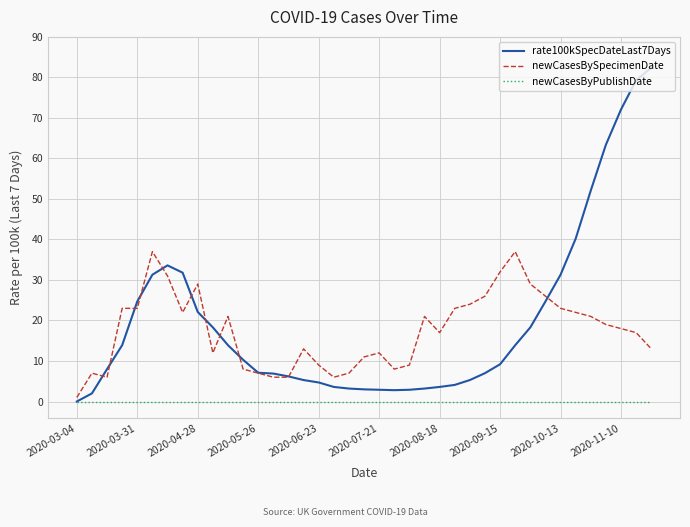

List the series in order of their peak value, lowest first.

newCasesByPublishDate, newCasesBySpecimenDate, rate100kSpecDateLast7Days